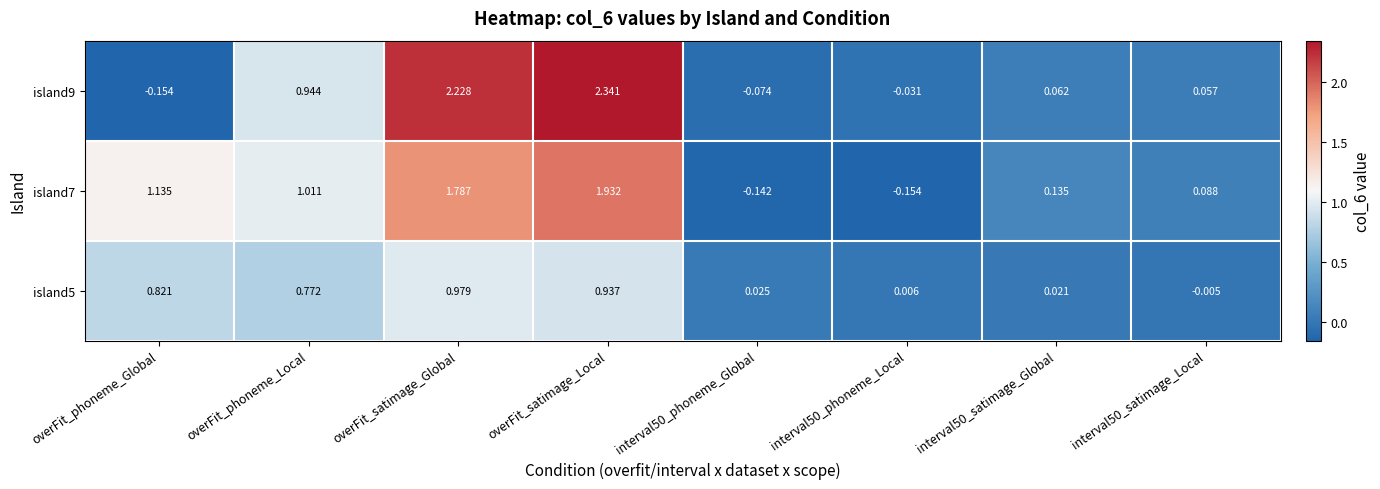

At which category is the sum across all series the highest?

overFit_satimage_Local